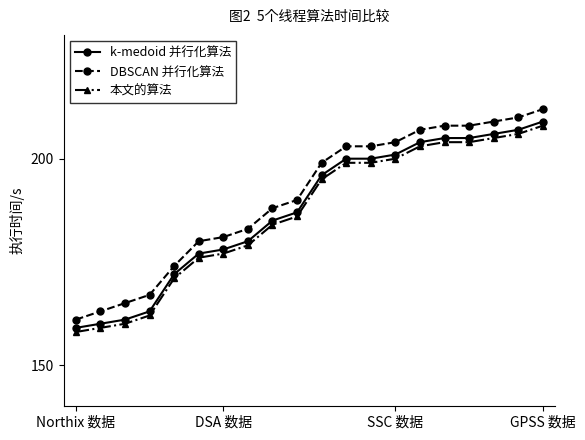

True or false: DBSCAN 并行化算法 and 本文的算法 intersect in this chart.

False